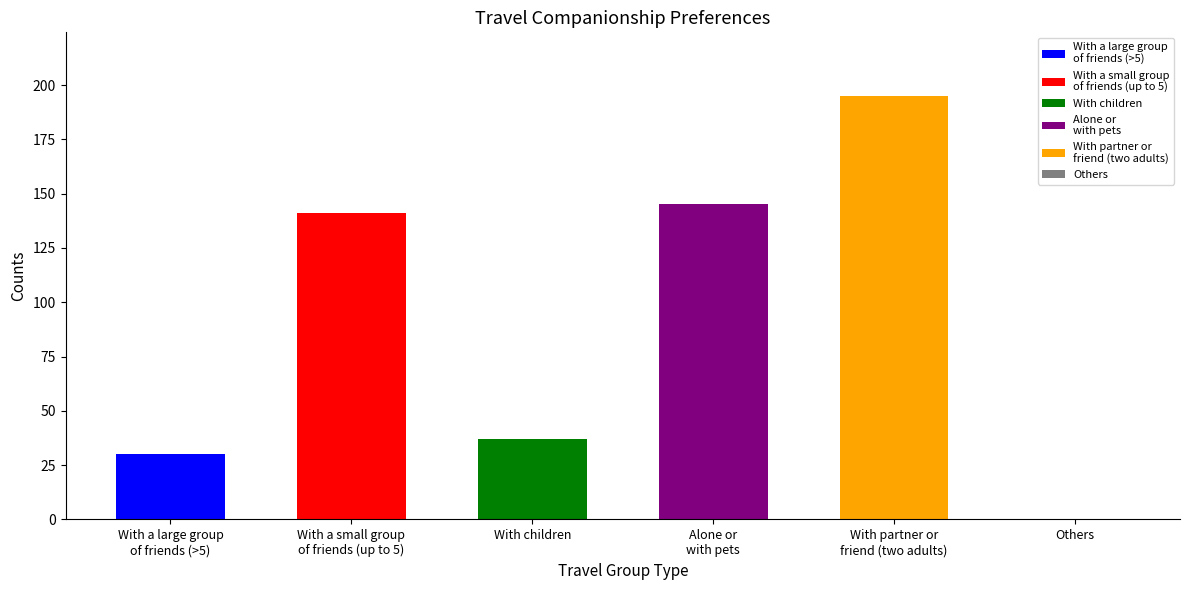

At how many categories does at least one series exceed 45?

3